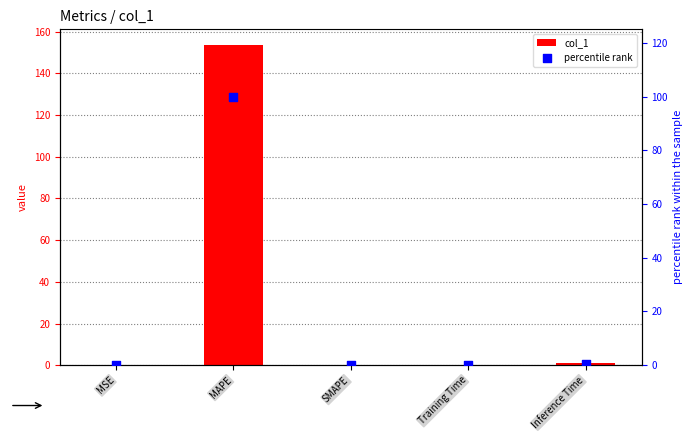

What are all the series names shown in the legend?

col_1, percentile rank